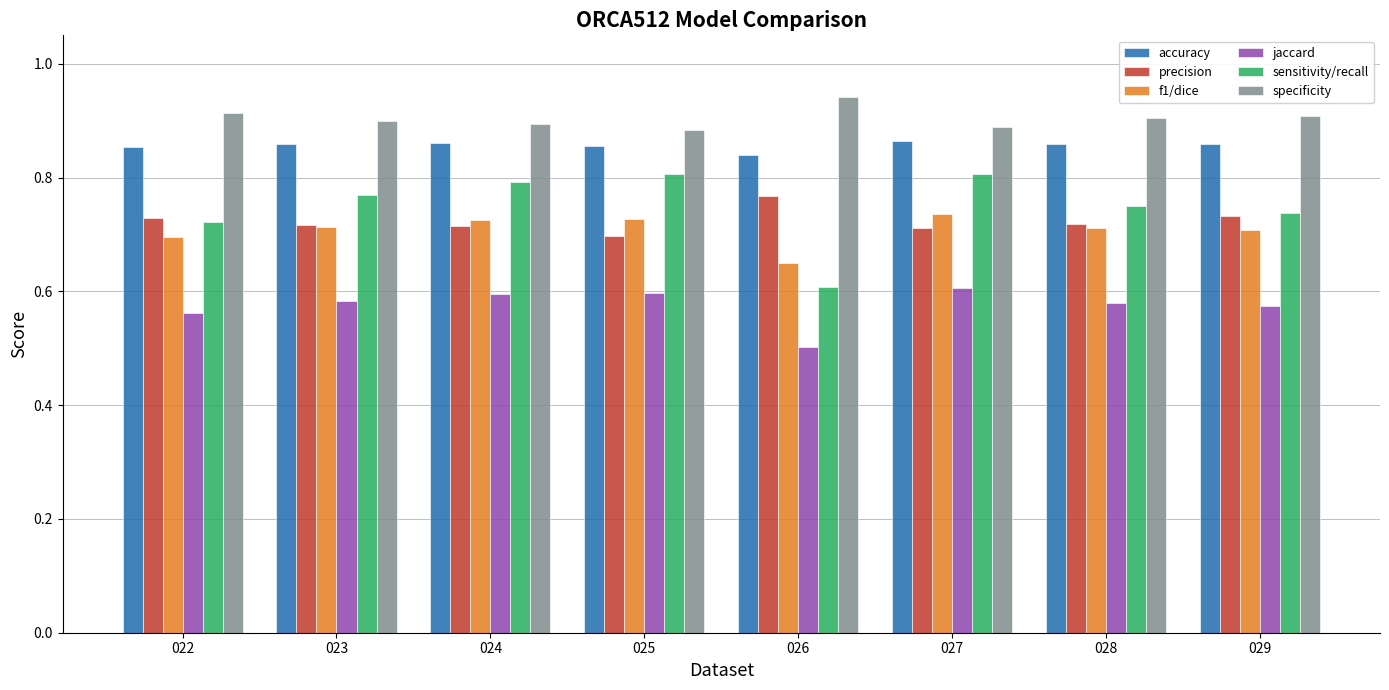

At which label is sensitivity/recall closest to 0?

026